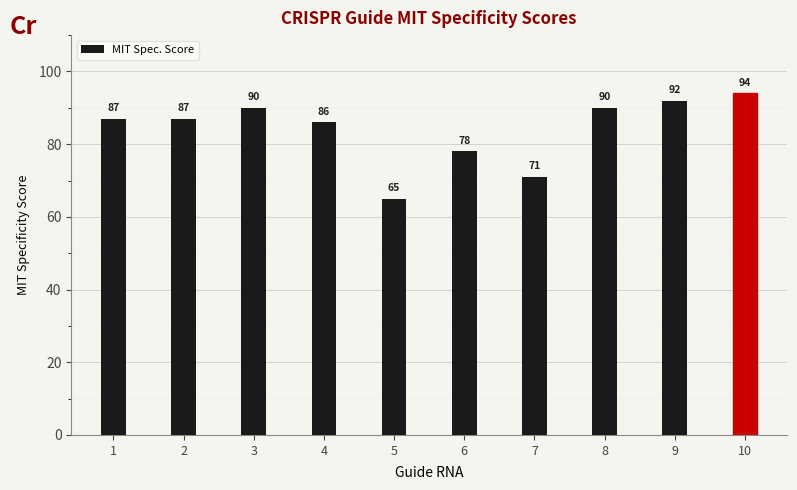

The chart shows a value of 146 at 4. True or false?

False